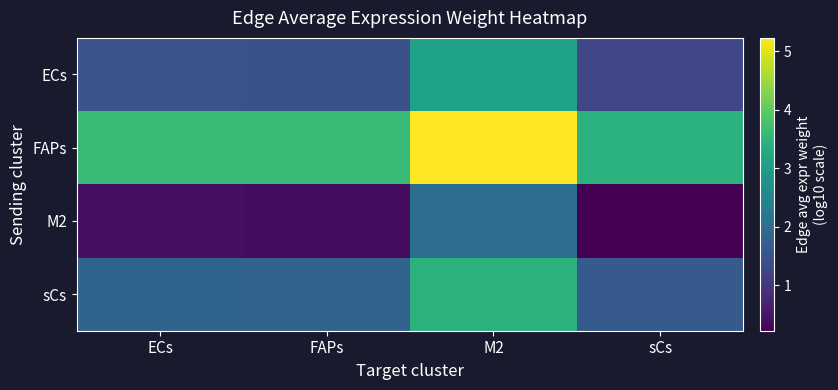

How many data points does each series have?

4